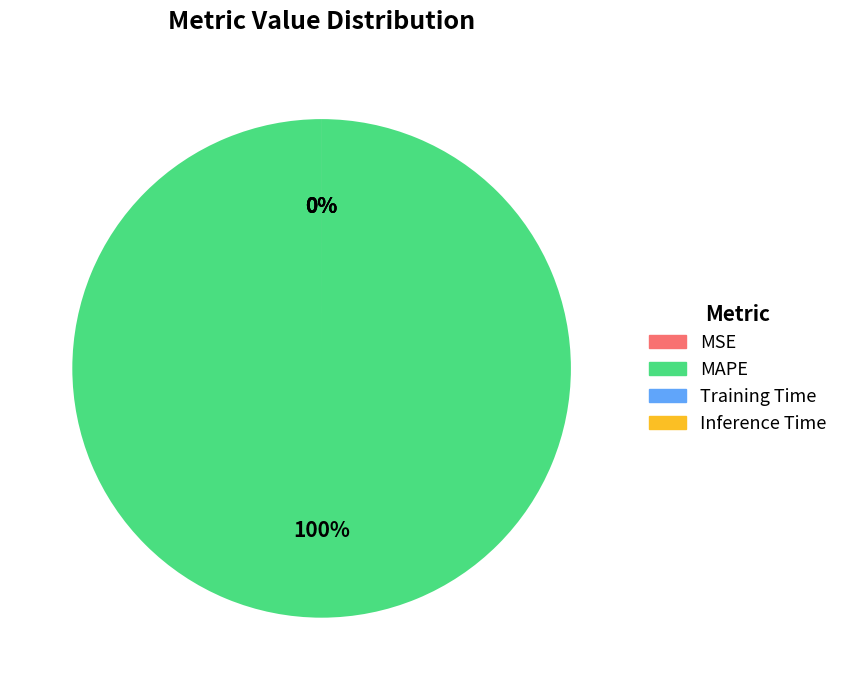

To the nearest percent, what is the difference between the largest and smallest slice percentages?

100%